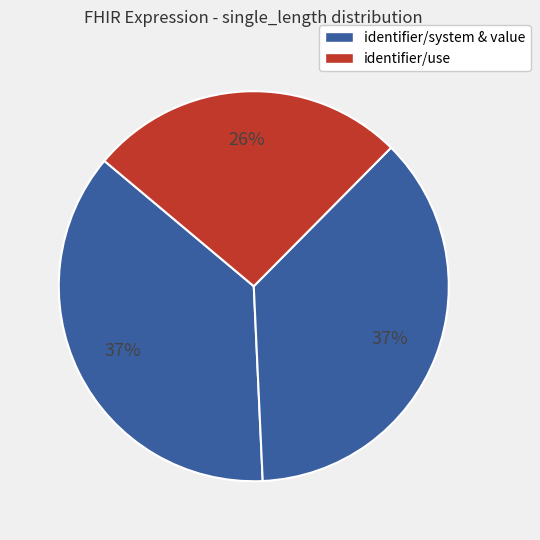

Which slice is the smallest?

identifier/use